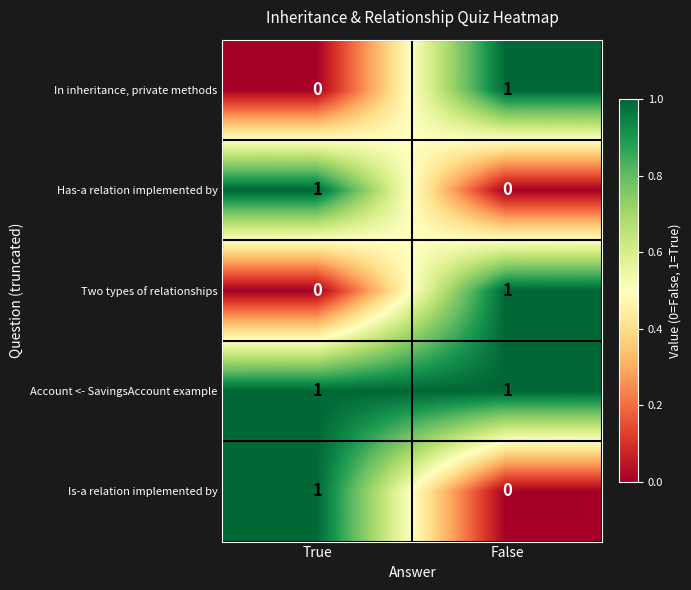

Is it true that Has-a relation implemented by equals 2 at True?

False